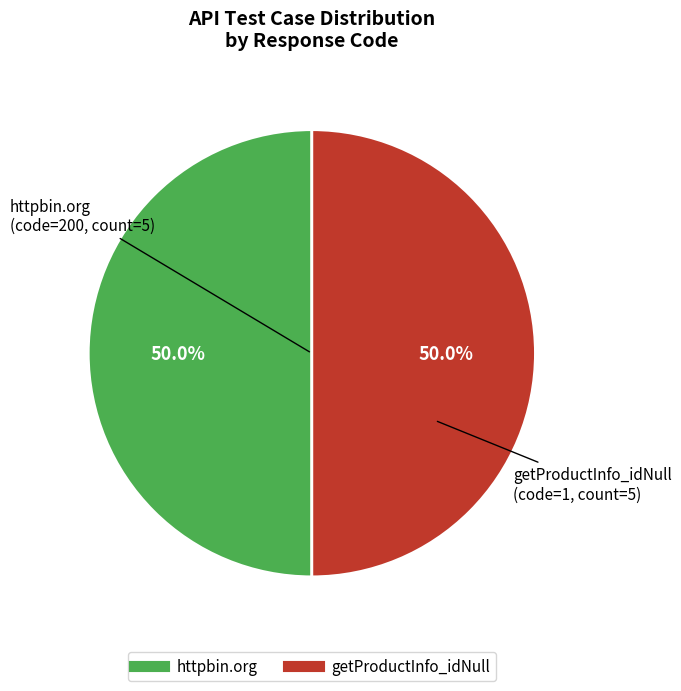

What is the ratio of the value at httpbin.org to the value at getProductInfo_idNull?

1.0